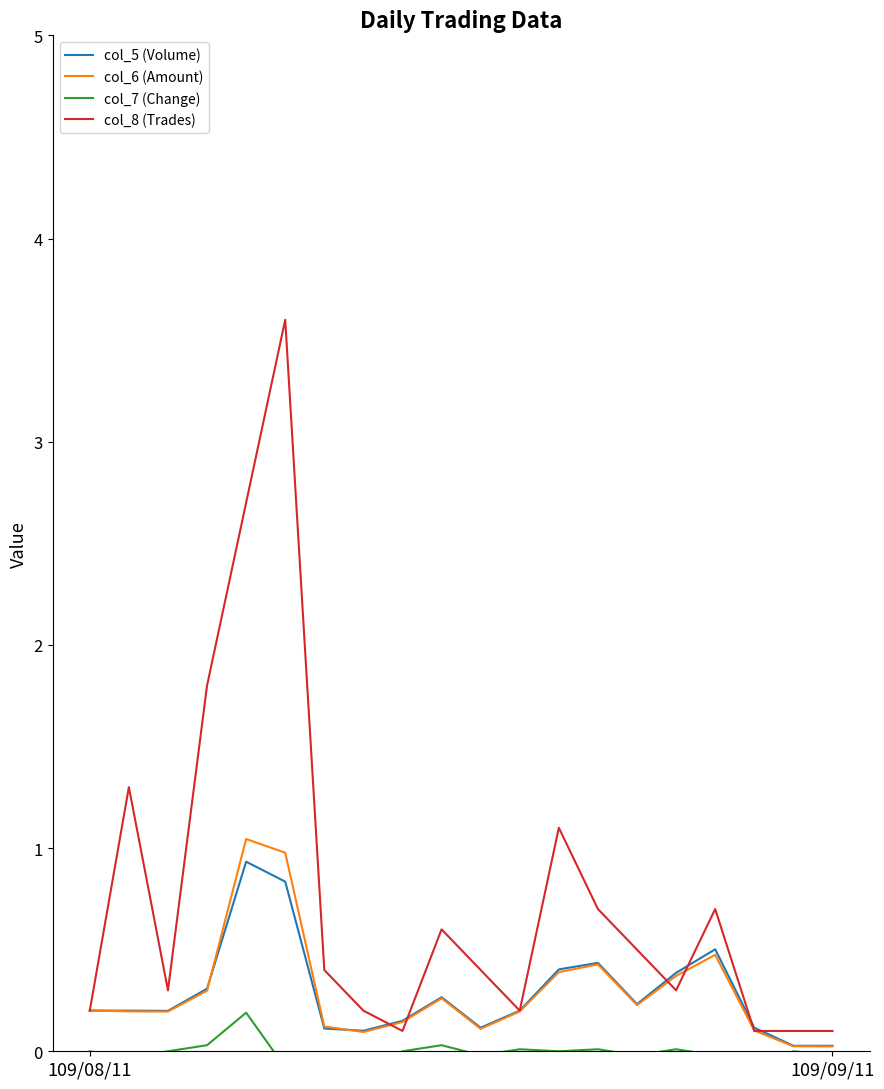

Which series has the largest total across all categories?

col_8 (Trades)